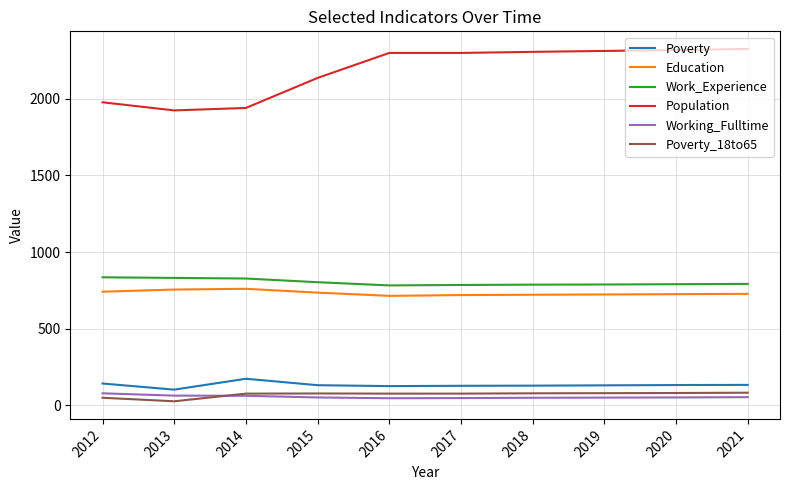

True or false: Poverty_18to65 and Education cross at least once.

False